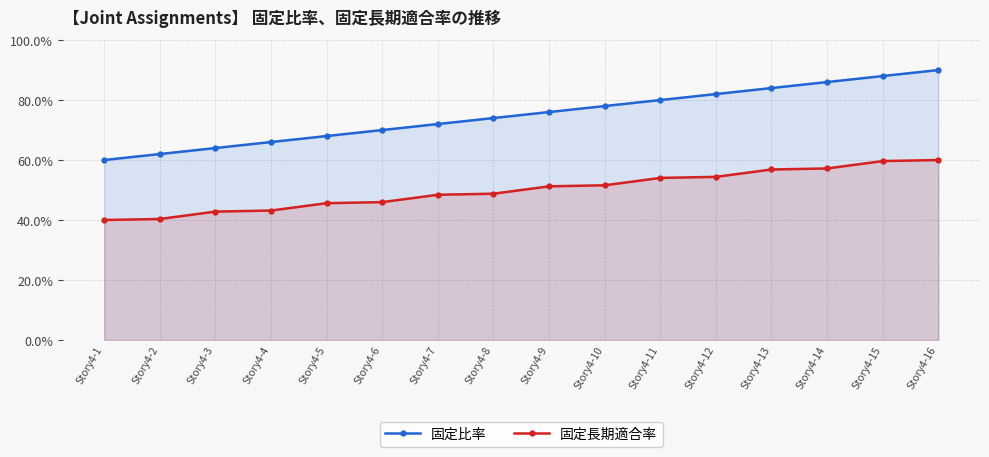

Where does the 固定比率 series first go above 76?

Story4-10